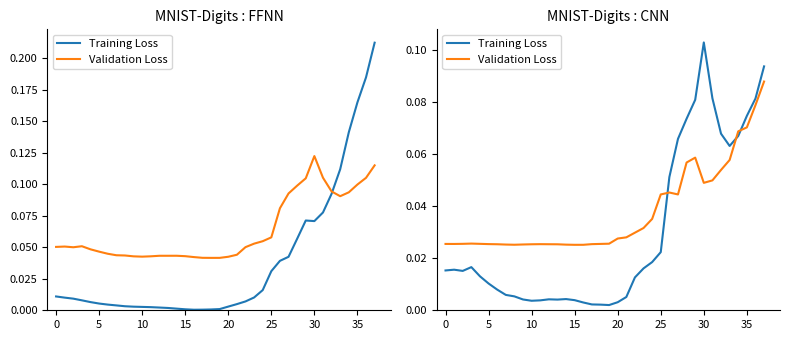

Where is Training Loss nearest to the value 0?

19